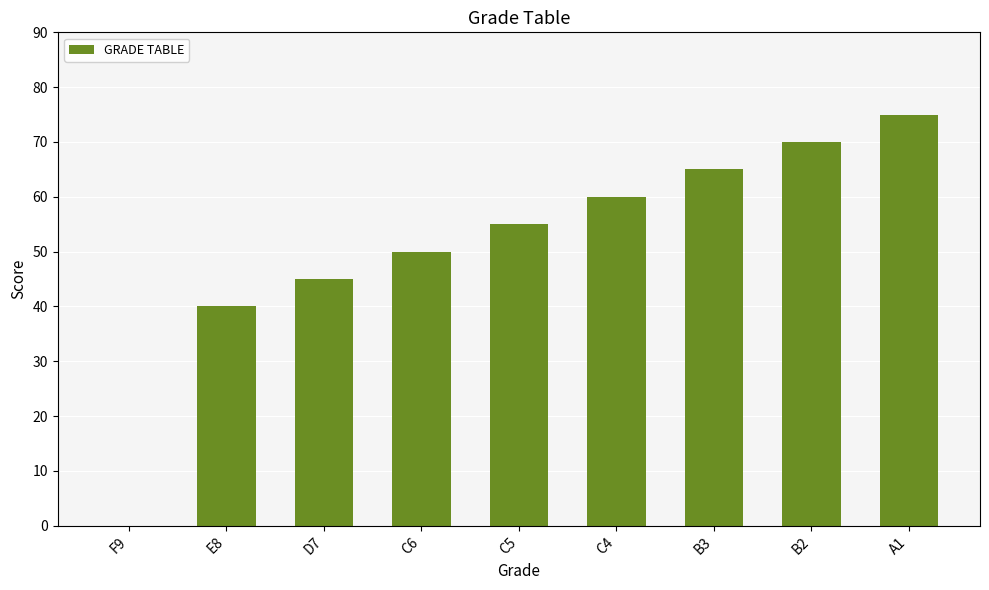

At which category does the chart reach its peak across all series?

A1